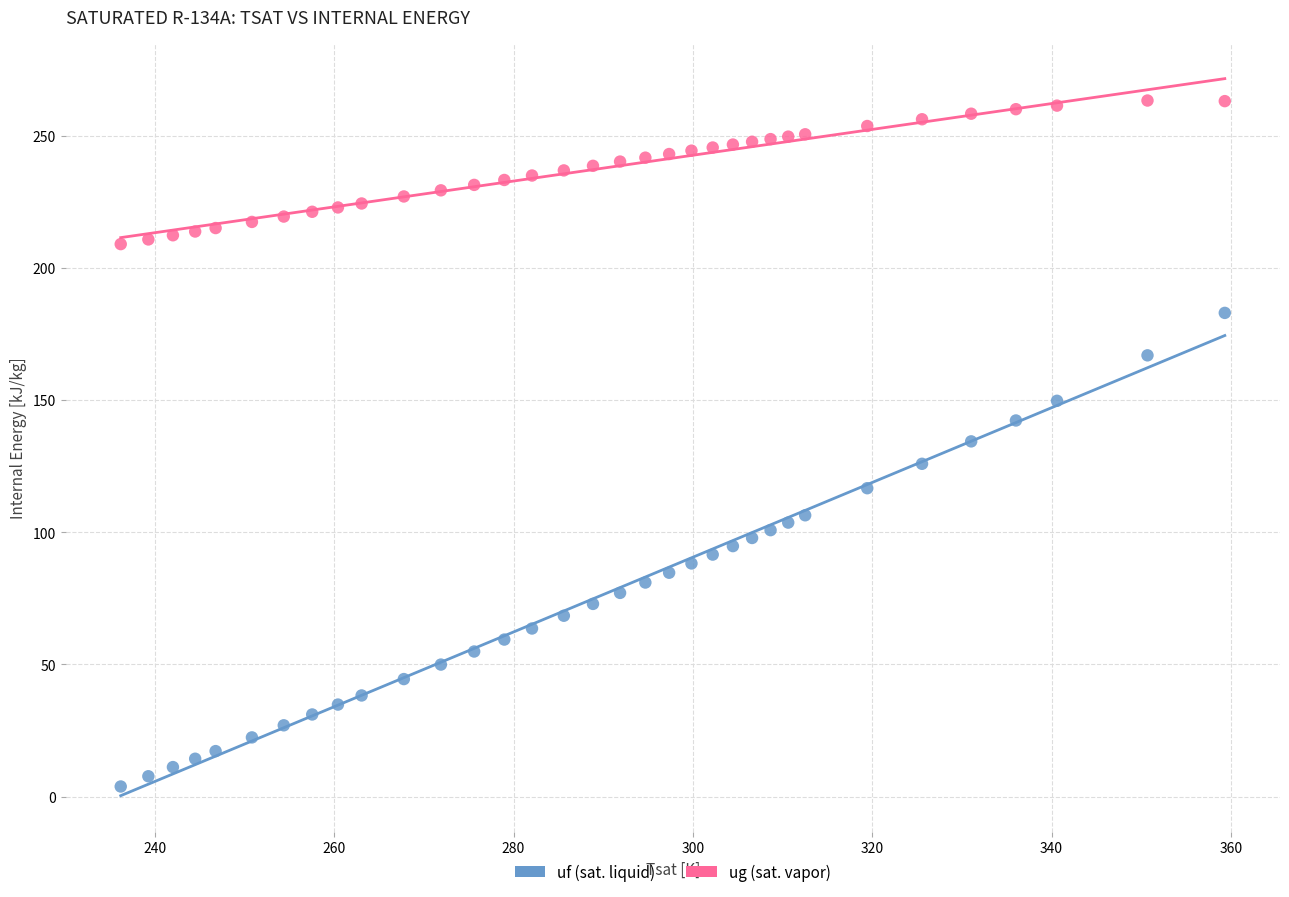

Across all data points, what is the range of Y values (max minus min)?

259.7